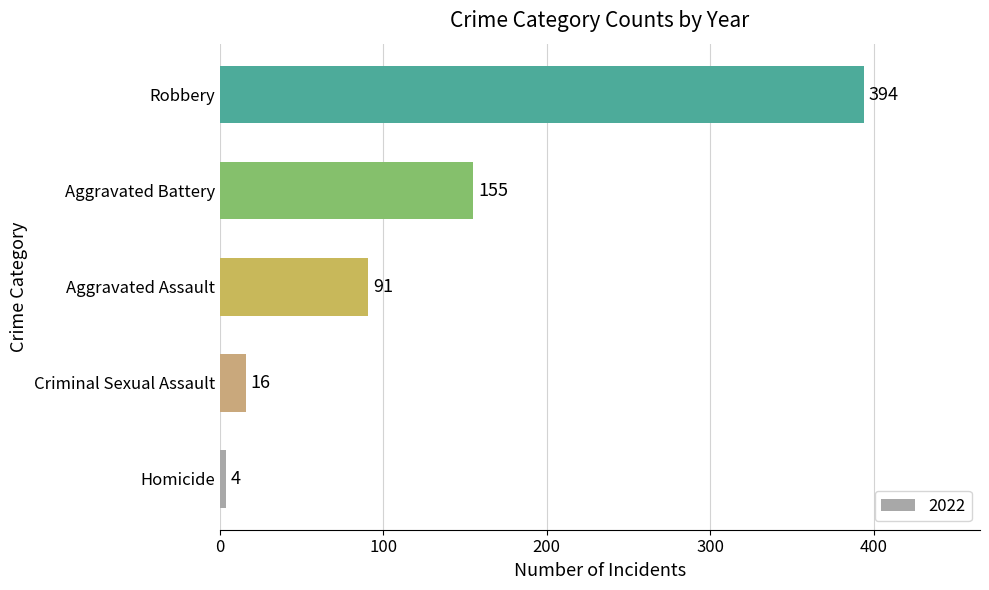

The chart shows a value of 31 at Aggravated Assault. True or false?

False